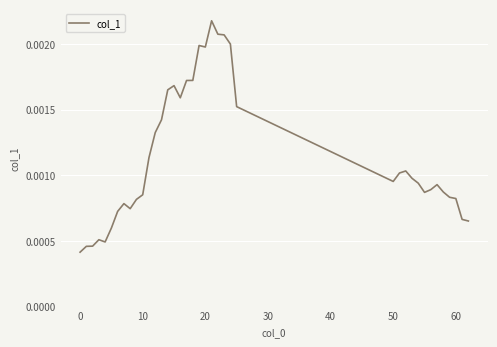

How many categories are shown in the chart?

39